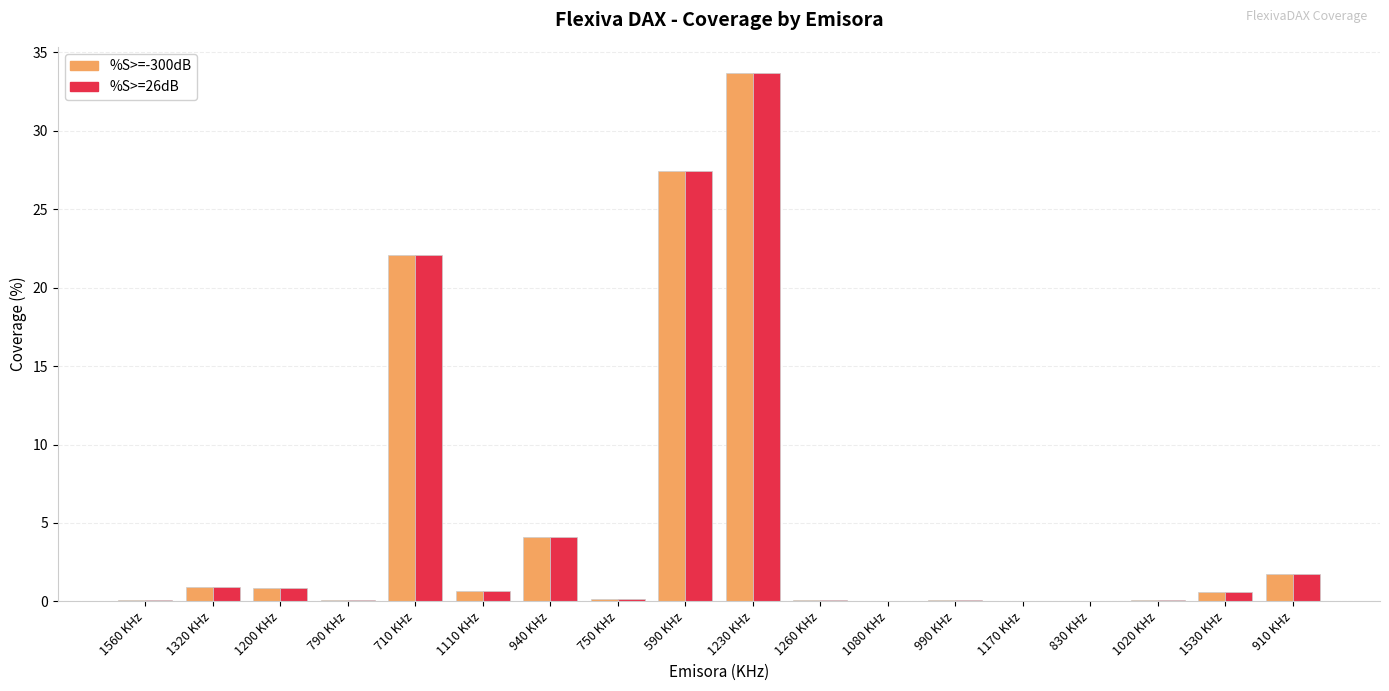

Does the chart contain stacked bars?

No